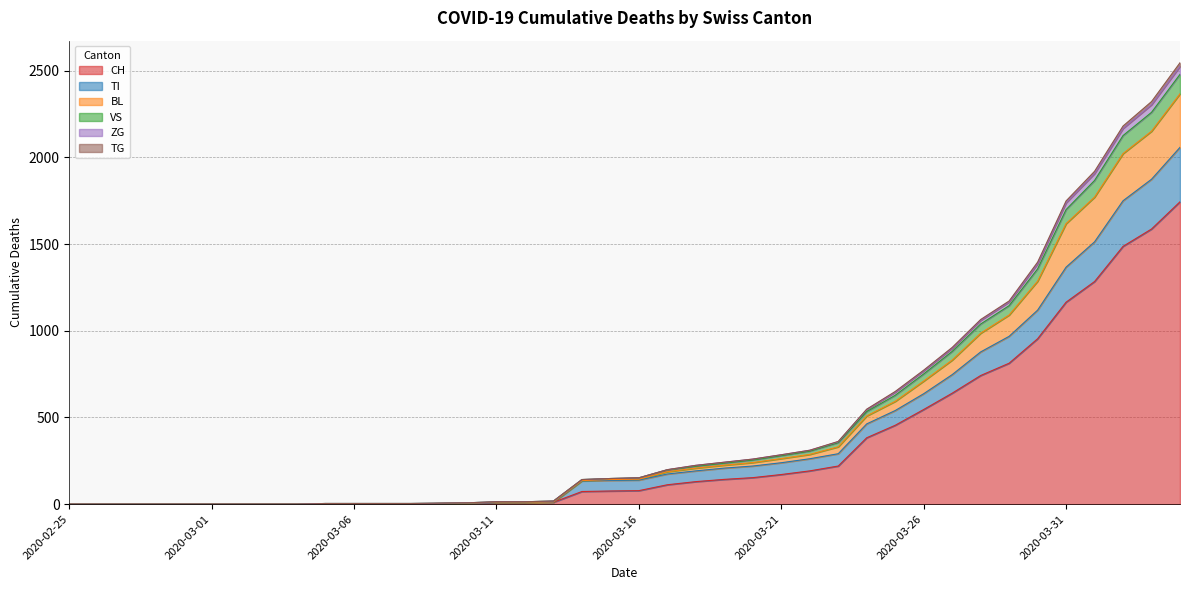

How many data points in CH are above 78?

19